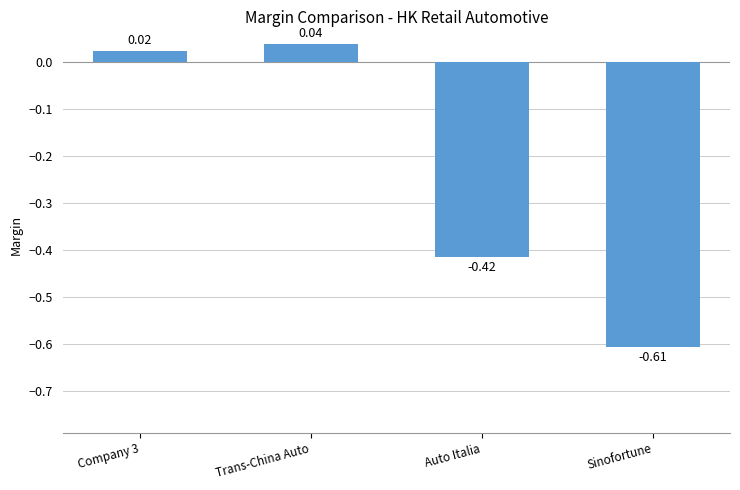

What is the label of the 4th bar from the right?

Company 3